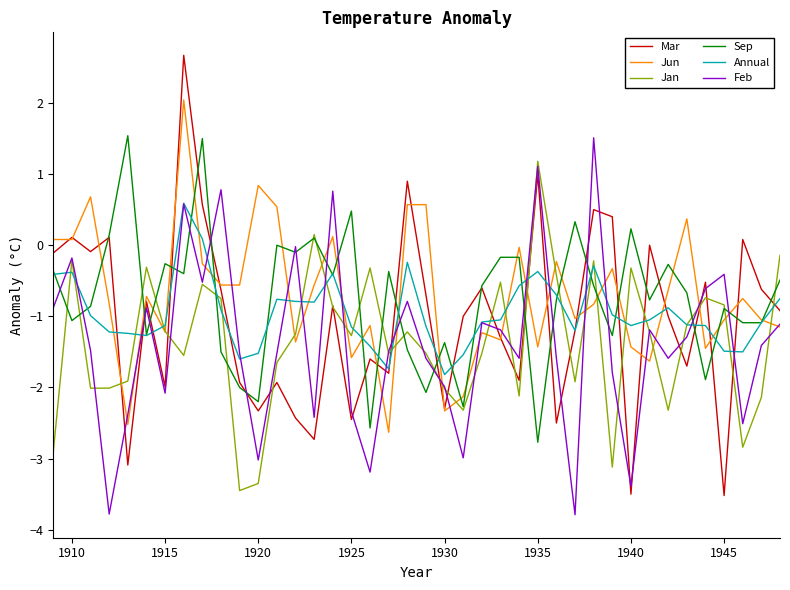

After their last crossing, which series has the higher values: Jan or Feb?

Jan